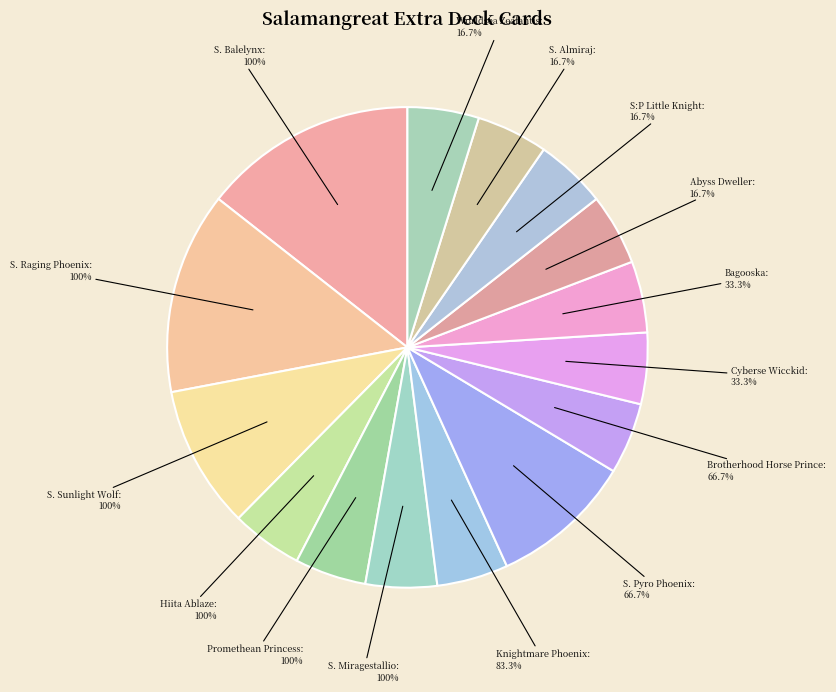

Do Hiita the Fire Charmer, Ablaze and Abyss Dweller together represent more than half of the pie?

No